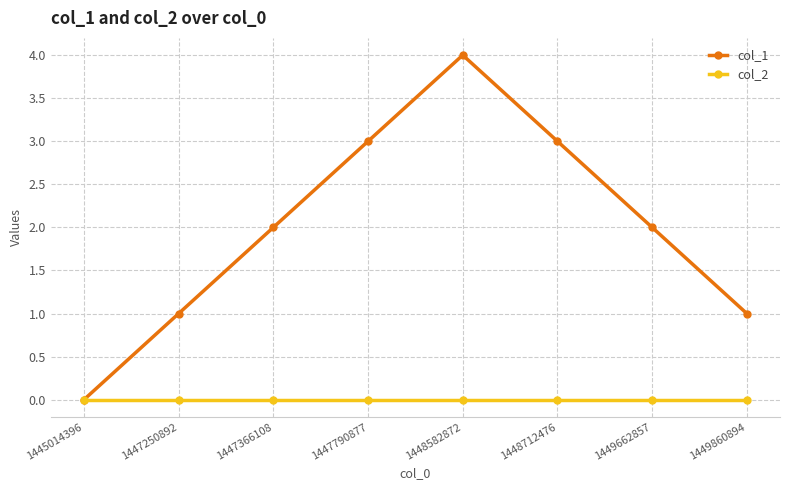

What is the sum of all col_1 values?

16